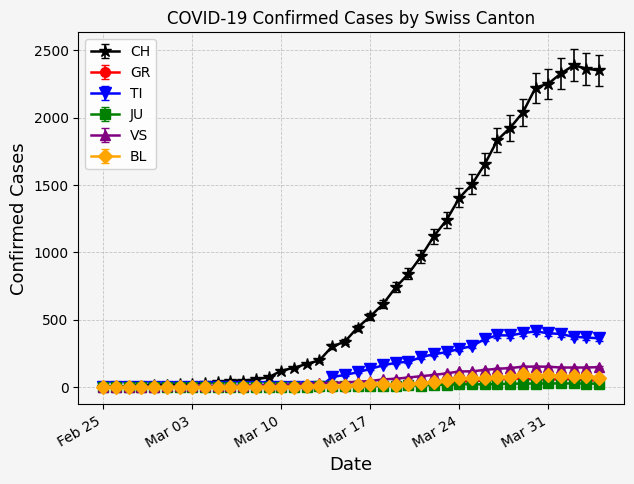

What are all the series names shown in the legend?

CH, GR, TI, JU, VS, BL